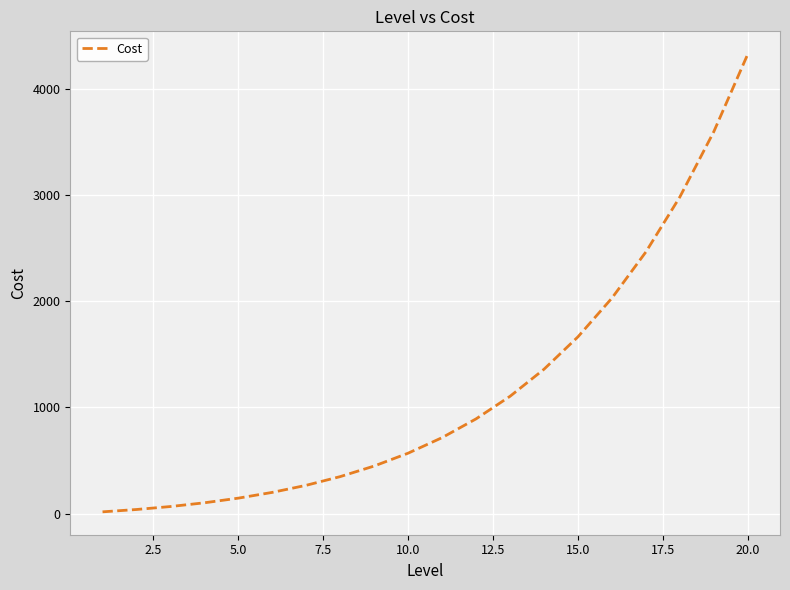

What is the difference between the maximum and minimum values?

4309.2